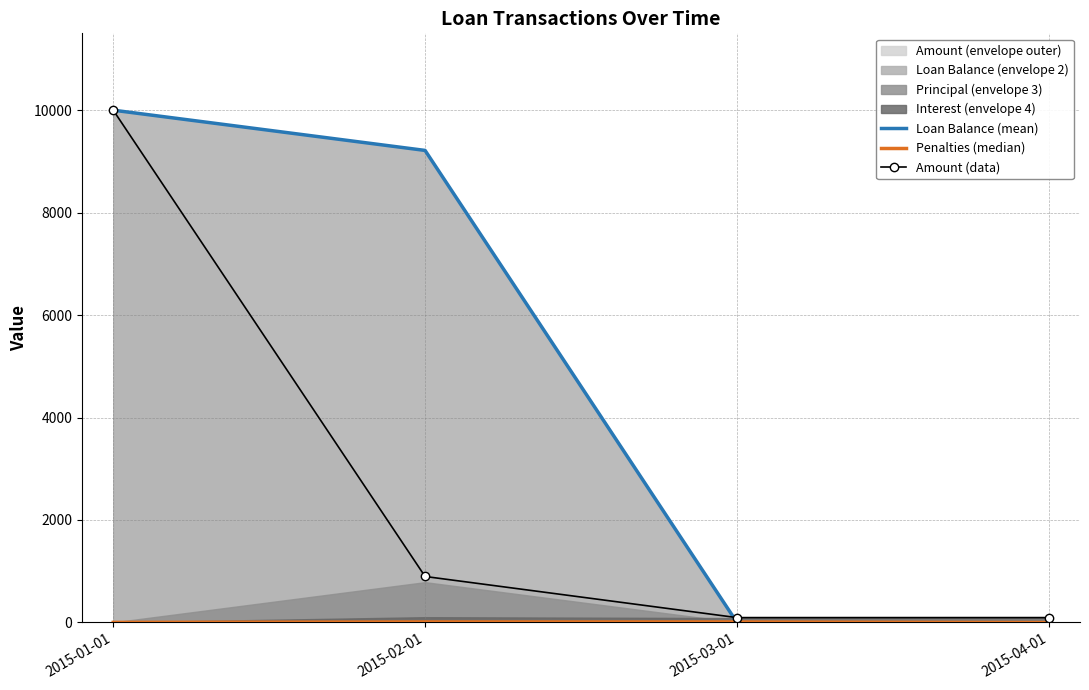

List the series in order of their peak value, lowest first.

Penalties (median), Loan Balance (mean), Amount (data)